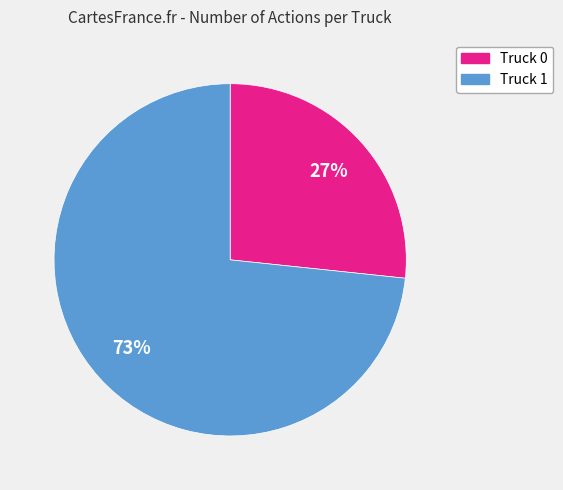

Combined, do Truck 1 and Truck 0 account for over 50%?

Yes